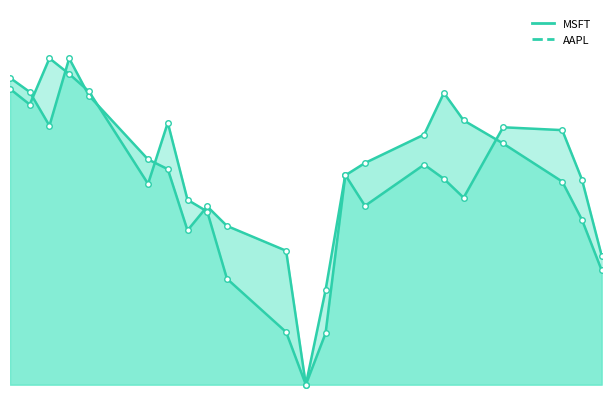

At how many categories does at least one series exceed 86?

6